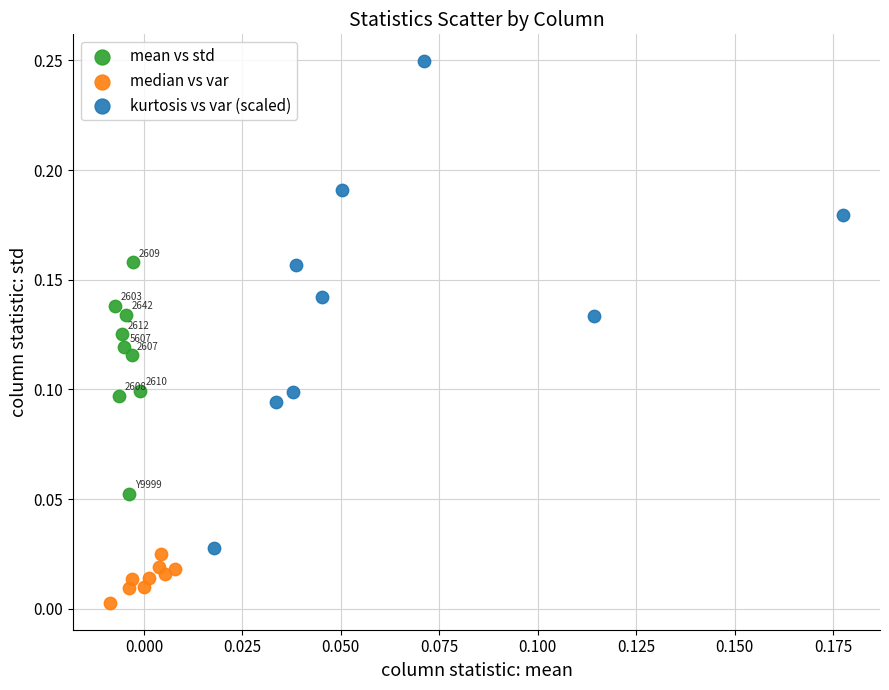

Which series reaches the maximum Y coordinate?

kurtosis vs var (scaled)